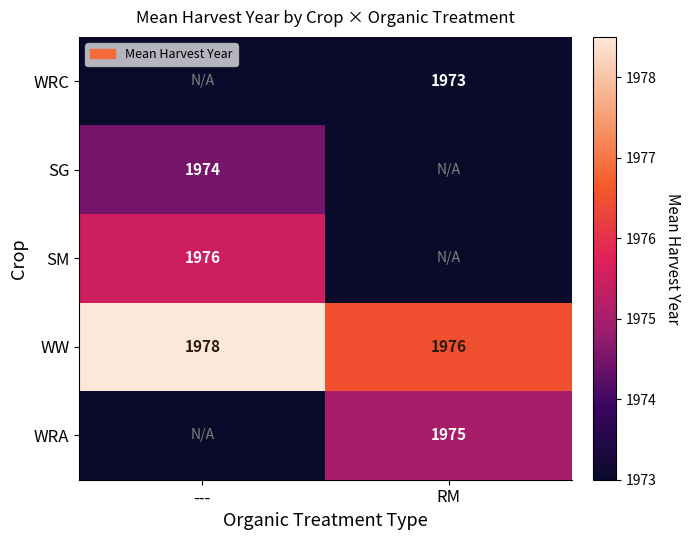

How many values in the WW series are below 1978?

1